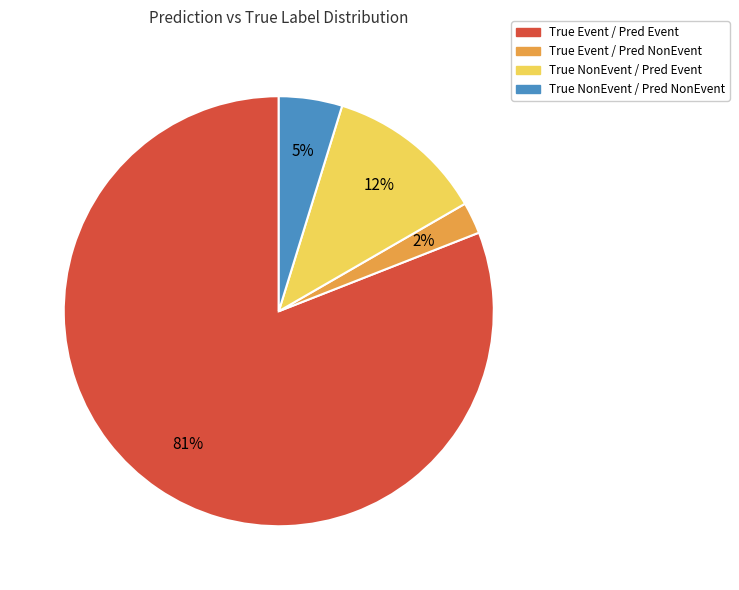

Between True NonEvent / Pred Event and True Event / Pred NonEvent, which is larger?

True NonEvent / Pred Event